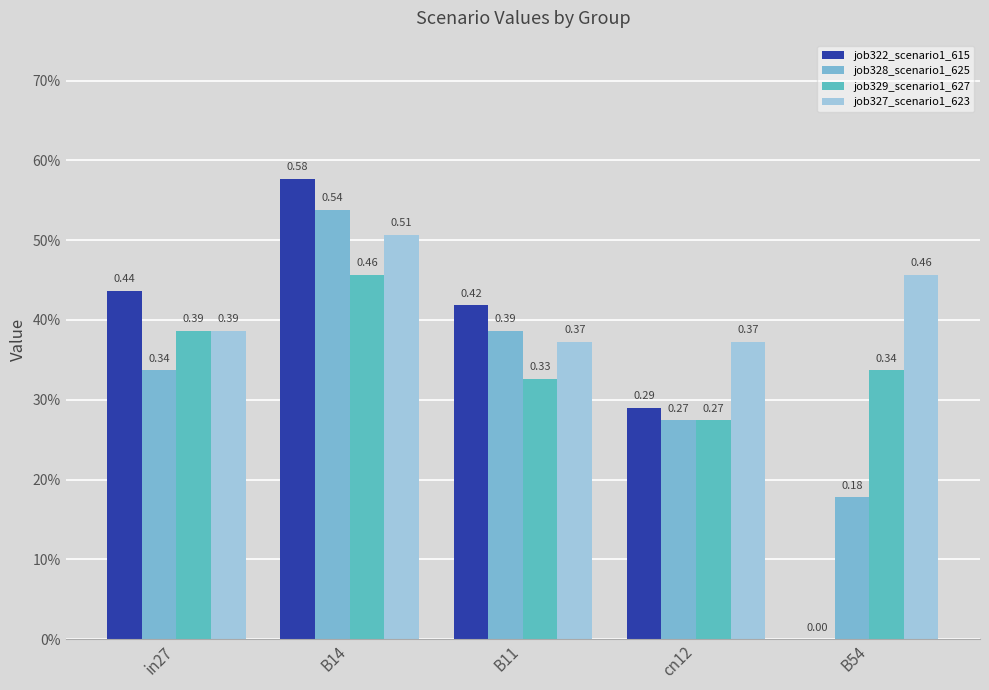

Does the chart contain stacked bars?

No